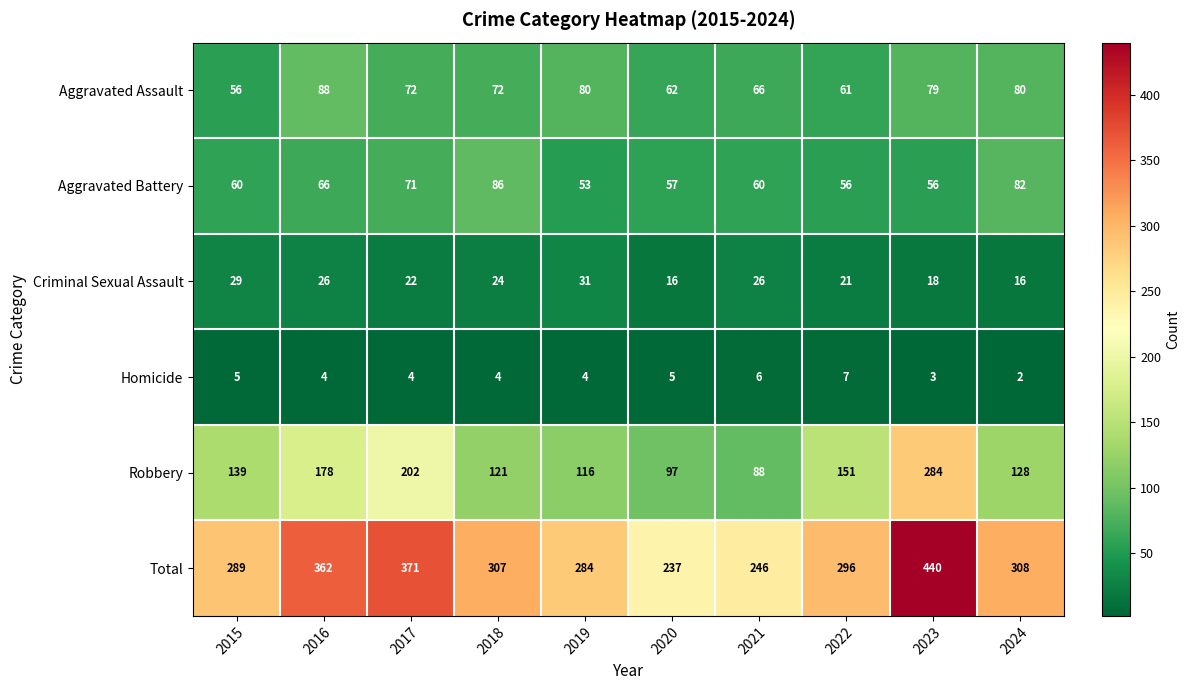

List the series in order of their peak value, lowest first.

Homicide, Criminal Sexual Assault, Aggravated Battery, Aggravated Assault, Robbery, Total